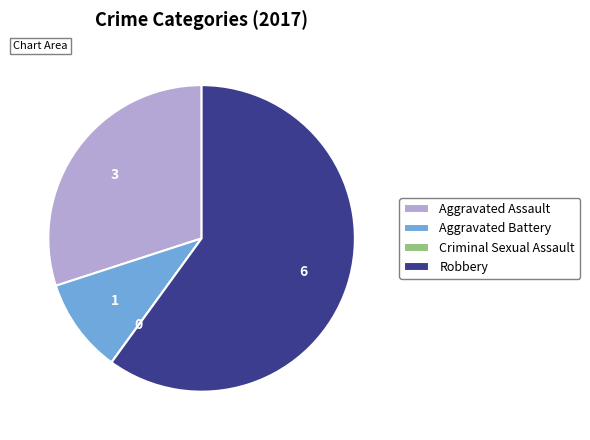

Which has a higher value, Aggravated Battery or Aggravated Assault?

Aggravated Assault